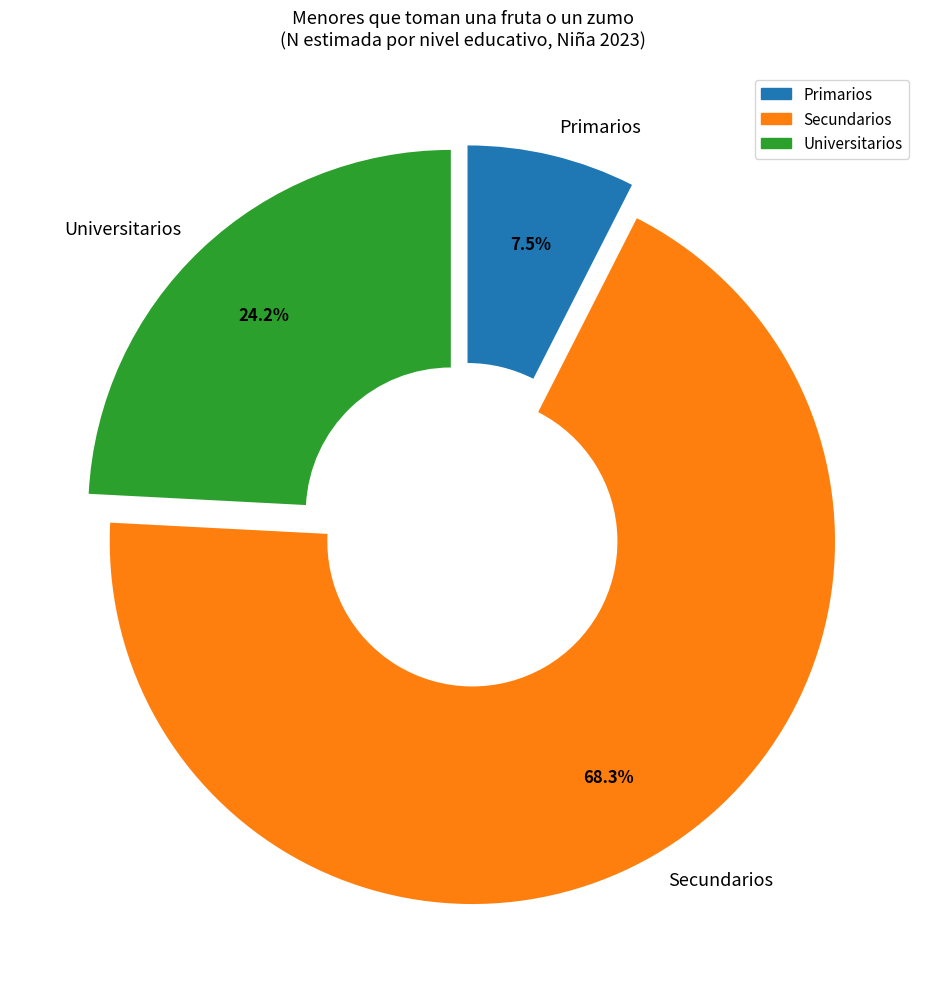

Rank the categories by value from highest to lowest.

Secundarios, Universitarios, Primarios